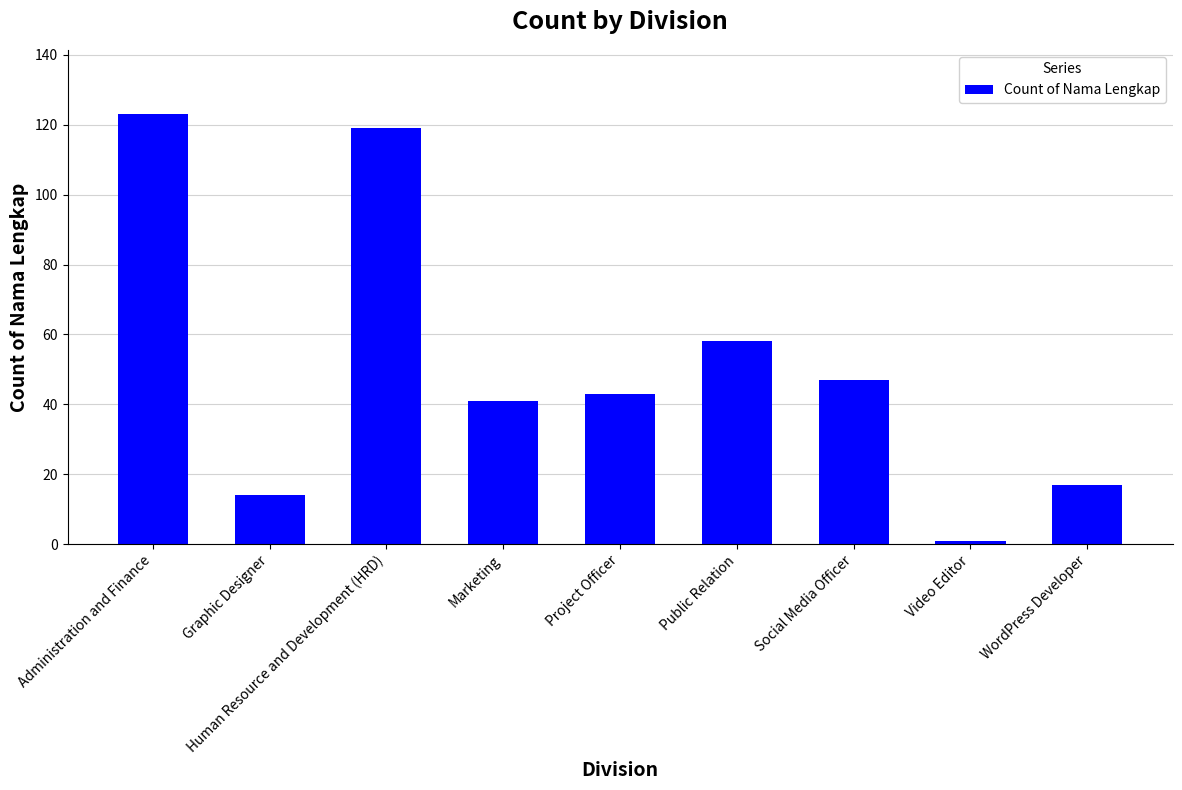

The chart shows a value of 75 at Social Media Officer. True or false?

False